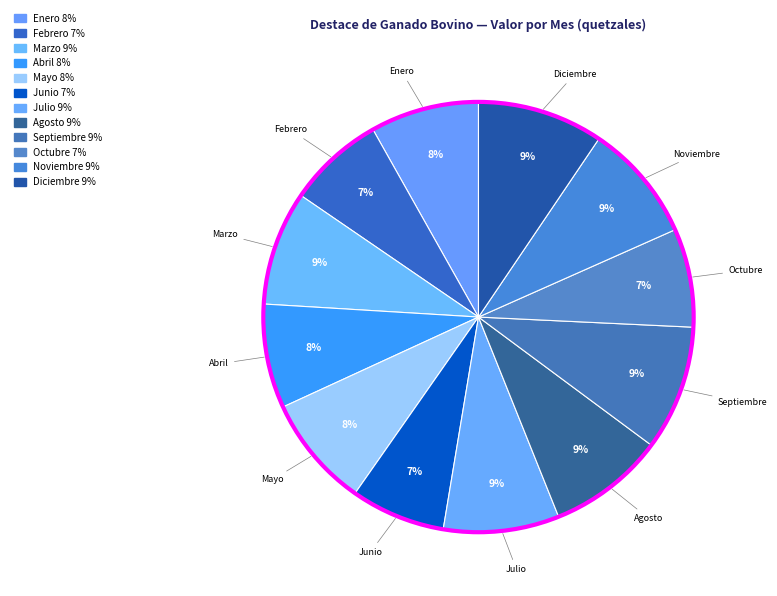

How many slices are in this pie chart?

12